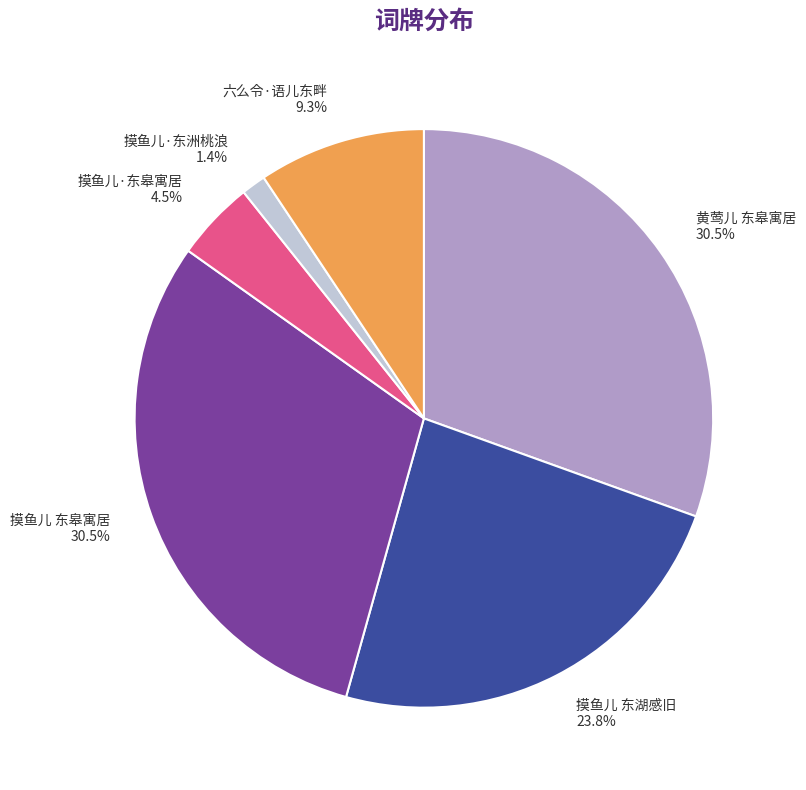

How many segments does this pie chart have?

6